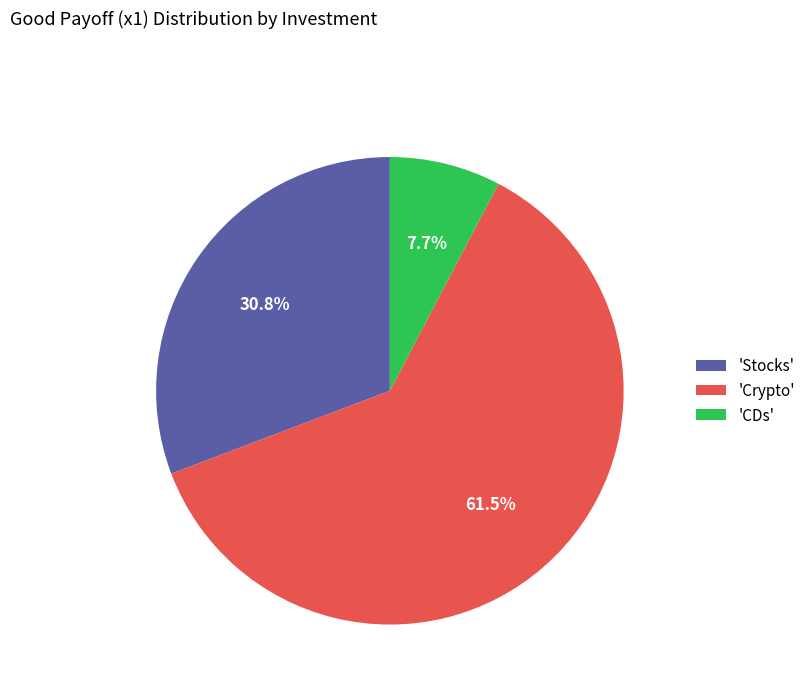

Which slice represents more than half of the pie?

'Crypto'